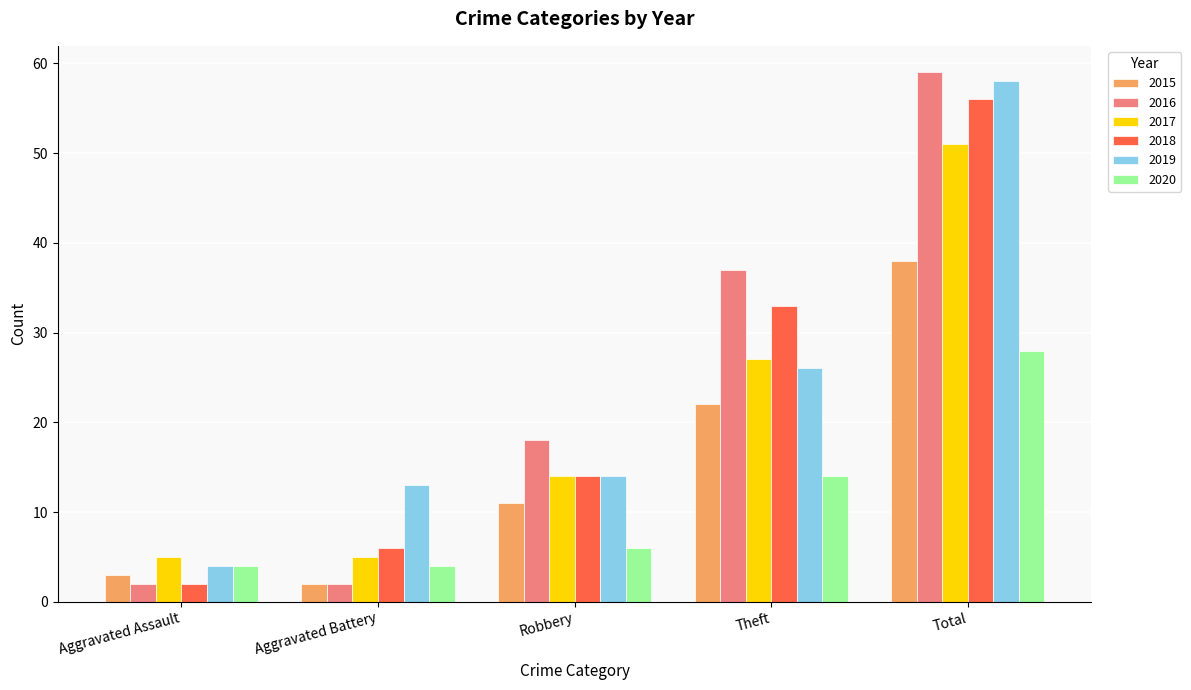

At which label is 2018 closest to 29?

Theft